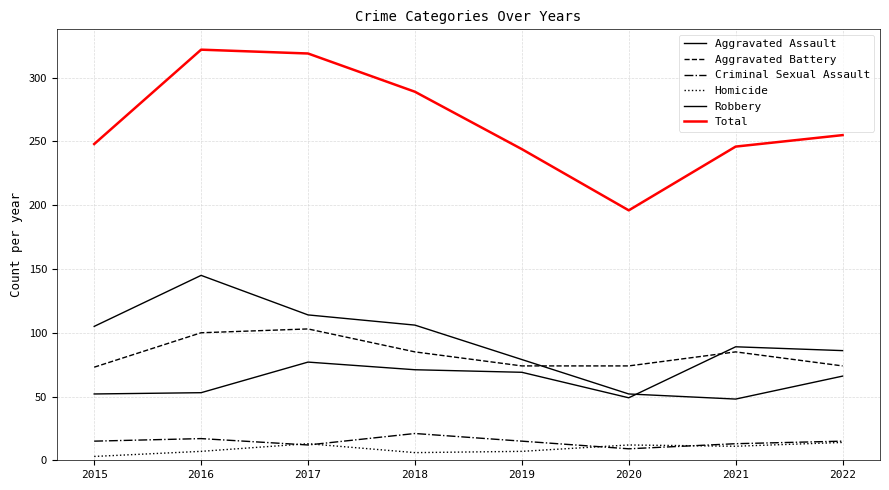

True or false: Robbery and Criminal Sexual Assault cross at least once.

False